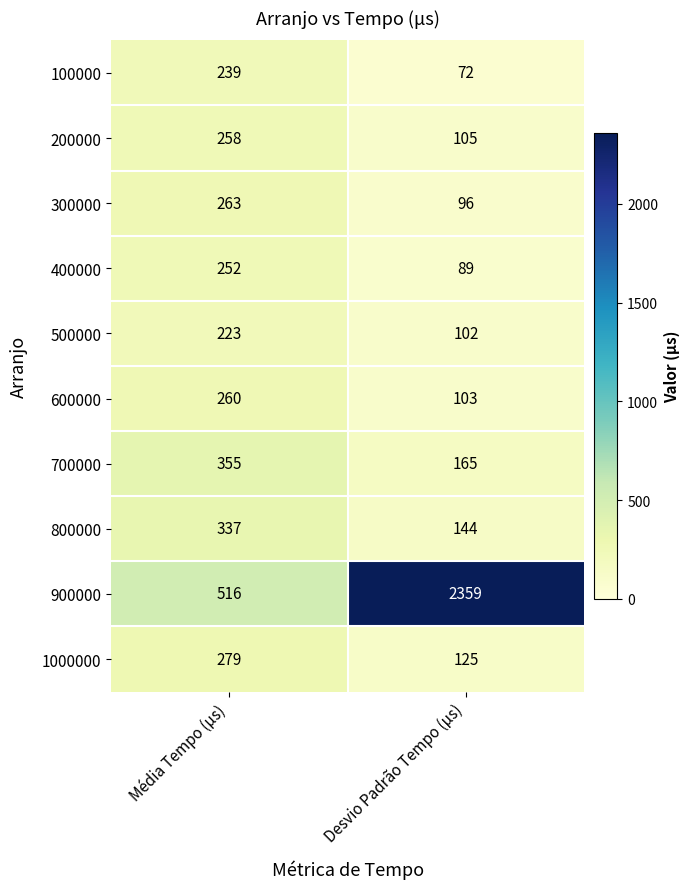

What is the approximate value of 800000 at Média Tempo (μs), to the nearest 10?

340